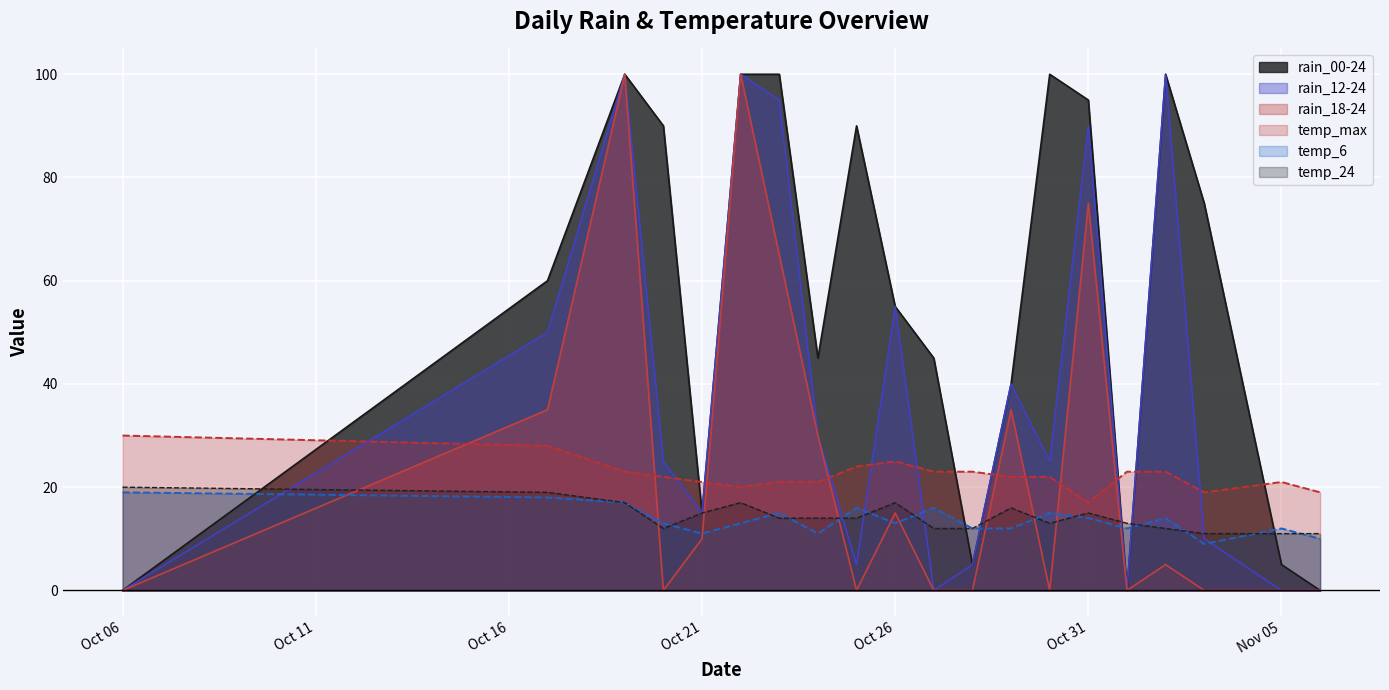

What is the sum of all temp_24 values?

285